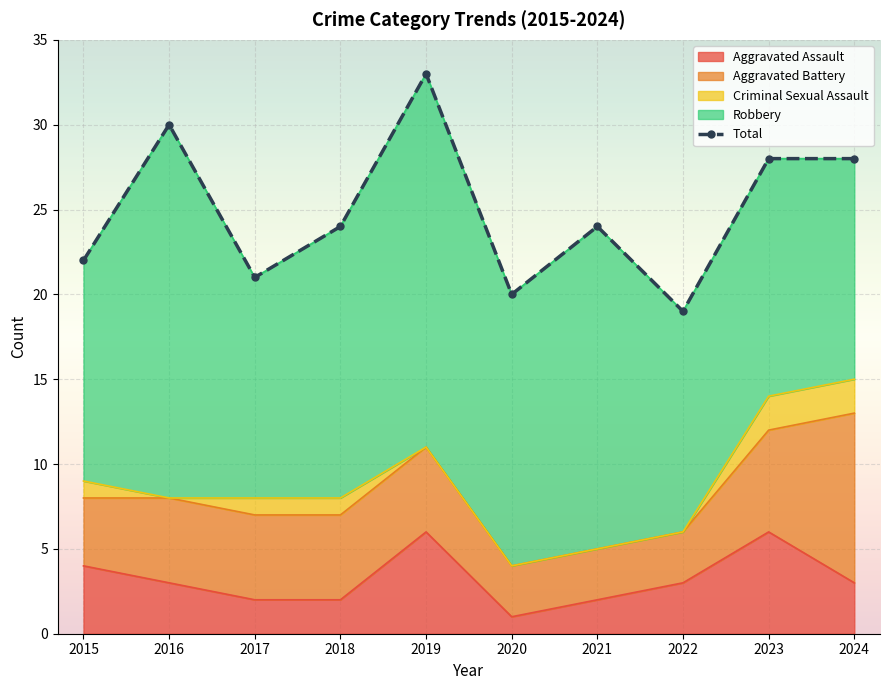

True or false: Aggravated Battery and Total intersect in this chart.

False